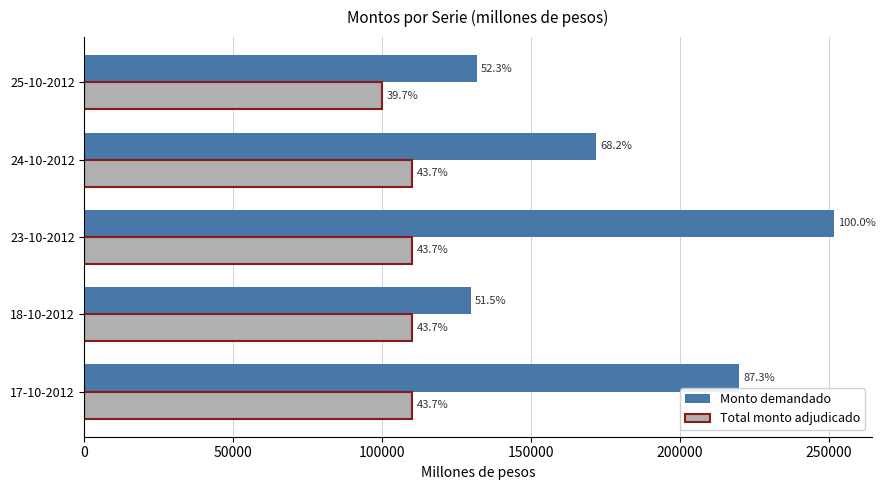

What is the lowest value of the Total monto adjudicado series?

100000